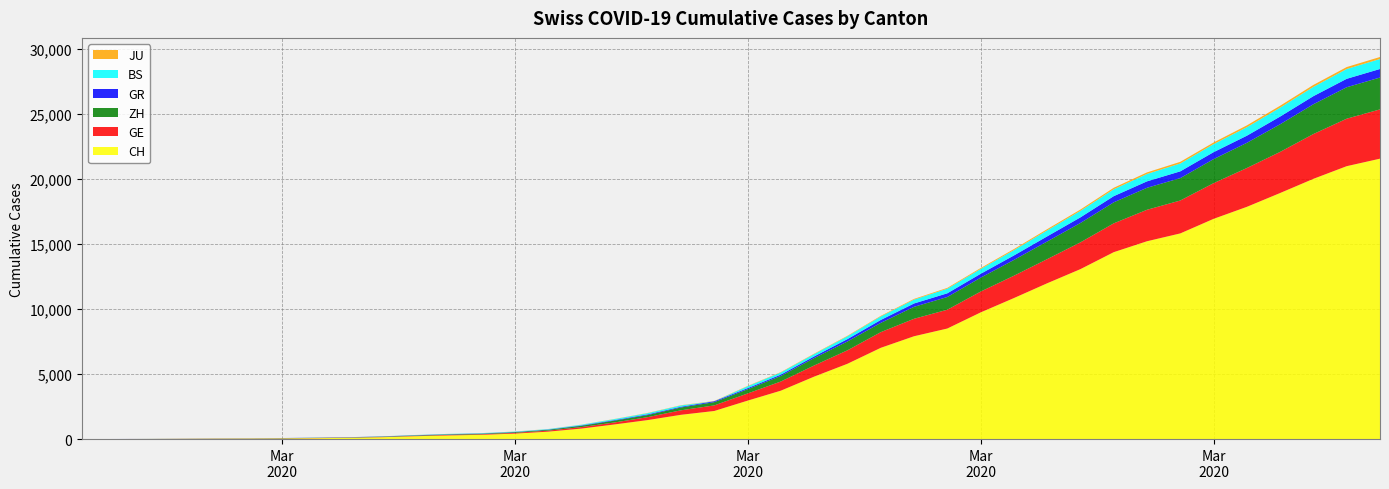

Reading right to left, extract all data points from this chart.

CH: 21554	20978	20005	18915	17852	16928	15809	15207	14367	13064	11975	10838	9735	8498	7904	7014	5788	4801	3722	2954	2160	1866	1461	1124	806	569	419	327	280	219	142	97	69	50	36	30	20	8	4	0
GE: 3788	3650	3445	3160	2984	2743	2530	2419	2215	2057	1856	1717	1600	1445	1342	1204	1035	857	705	551	430	347	225	154	113	79	60	45	43	30	20	16	14	11	10	9	5	1	1	0
ZH: 2450	2417	2289	2125	1936	1848	1722	1690	1616	1489	1357	1213	1067	978	919	711	679	568	429	326	250	218	163	140	101	62	49	40	34	29	23	15	13	10	7	6	2	2	0	0
GR: 657	649	622	592	547	535	519	495	474	433	393	343	300	284	258	226	182	128	101	84	71	56	53	43	31	22	18	18	17	16	14	12	9	9	6	6	6	2	2	0
BS: 767	754	714	687	653	617	605	569	530	501	462	410	374	356	297	270	220	181	164	143	0	100	92	73	49	33	28	24	21	15	8	3	3	1	1	1	1	1	0	0
JU: 154	149	149	145	140	128	127	119	114	100	92	82	69	61	54	44	36	32	29	25	19	18	17	12	7	7	7	5	5	4	4	2	2	1	1	1	1	1	0	0